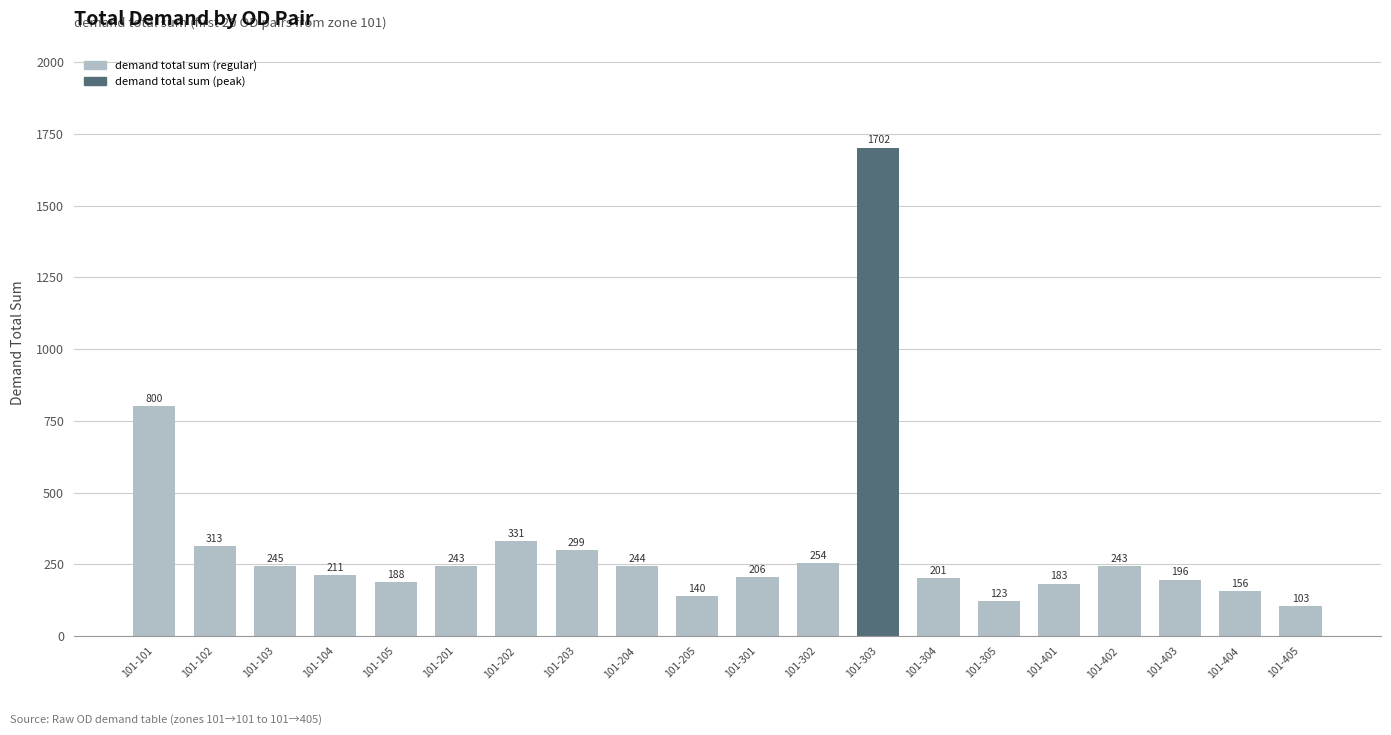

At which category does the chart reach its minimum across all series?

101-405